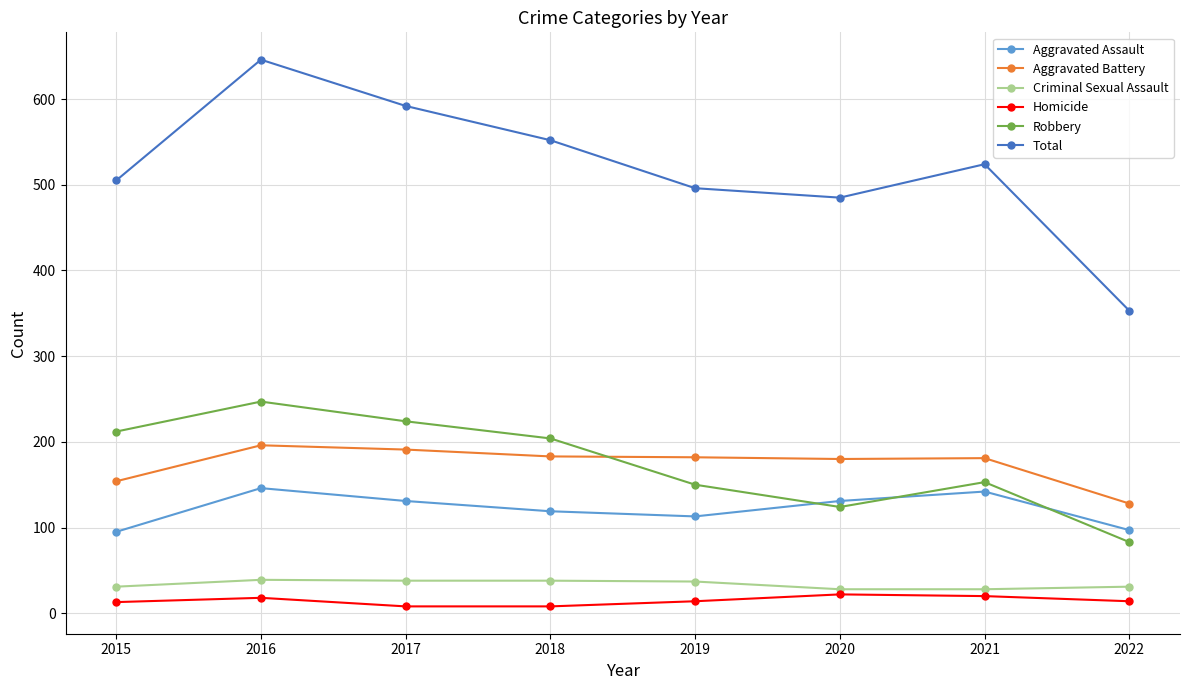

Does the chart have visible grid lines?

Yes